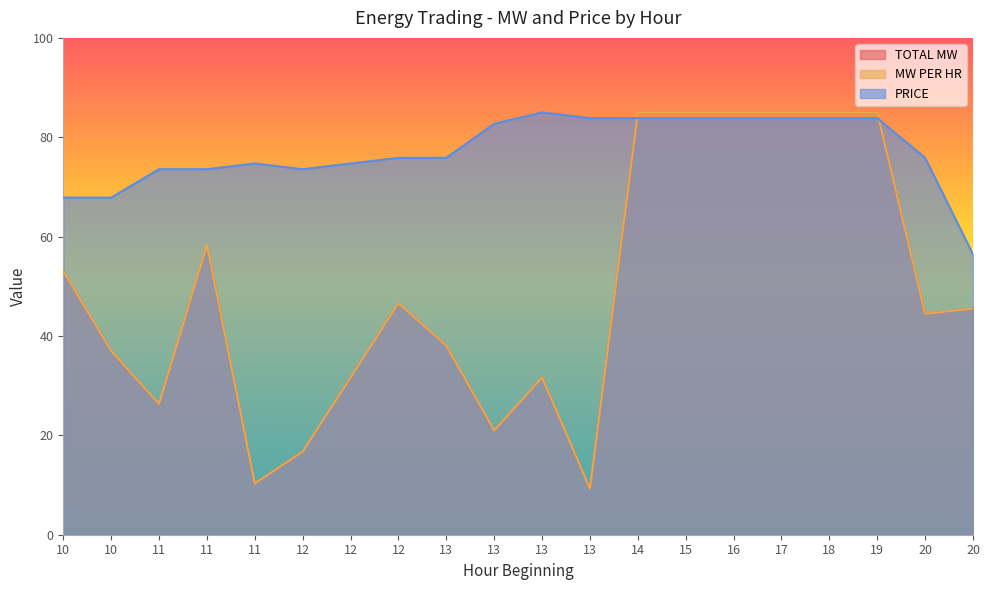

What is the difference between the maximum and minimum values in the MW PER HR series?

75.7